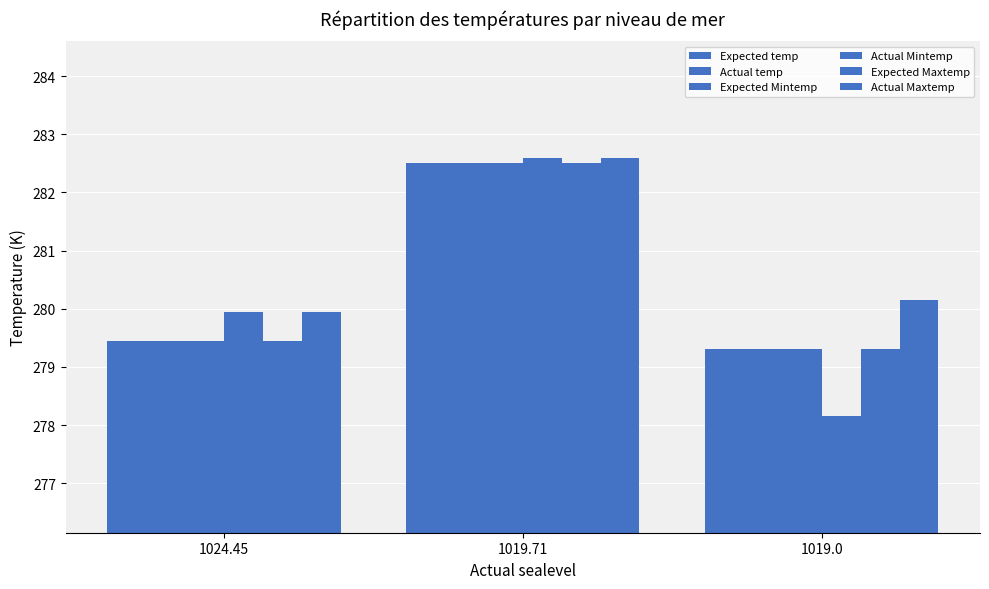

How many bars are there in each group?

6